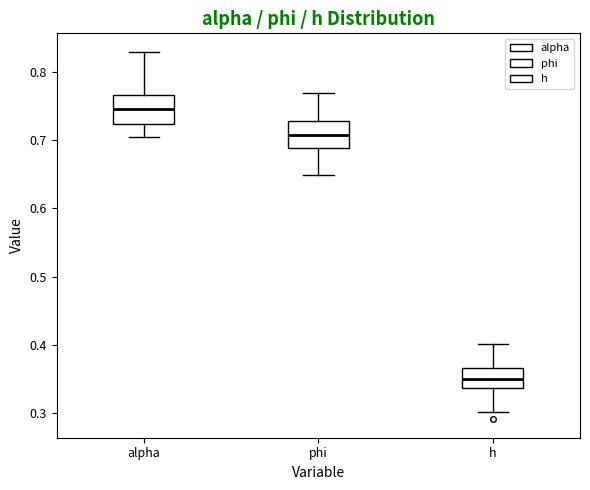

Which box's median line is the lowest?

h